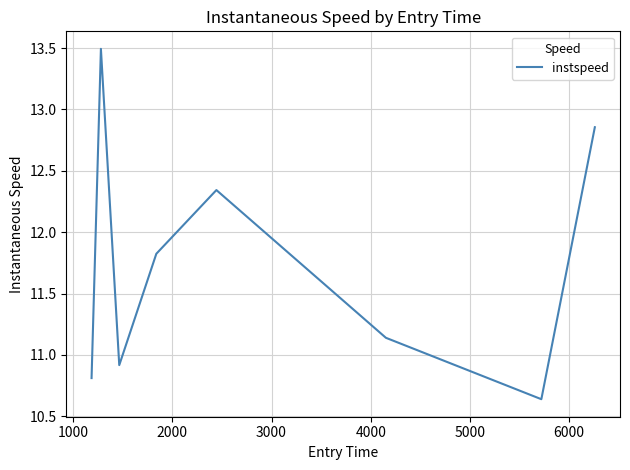

True or false: the data has more than 0 interior local peaks.

True